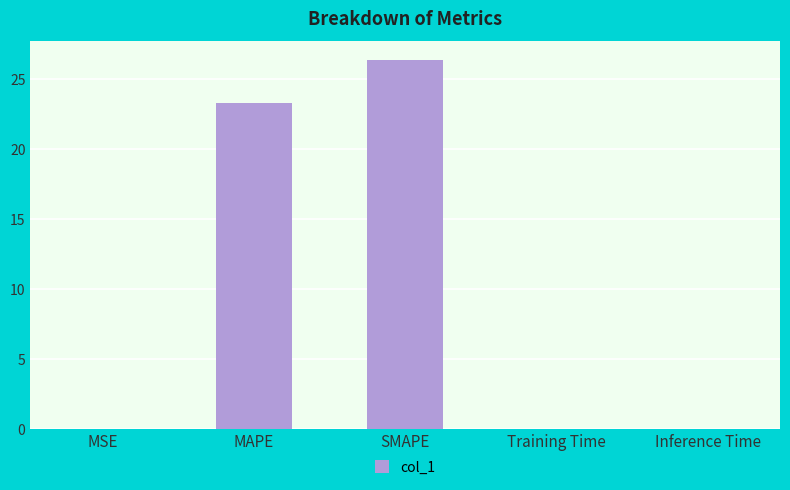

What is the change in value from MAPE to SMAPE?

+3.1